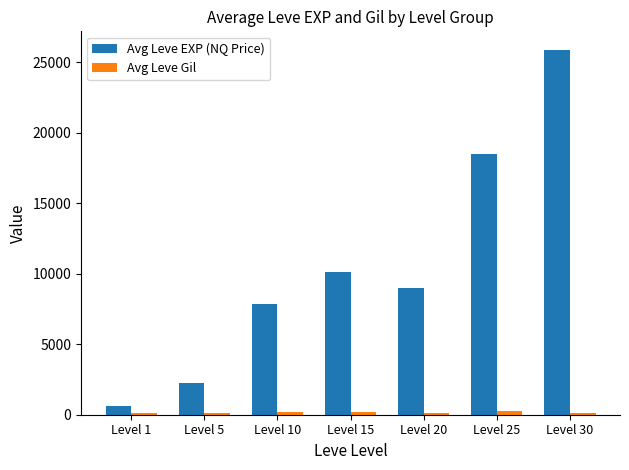

How many series are shown in this chart?

2